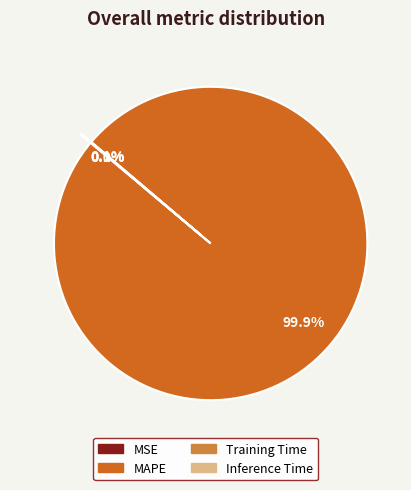

Which category has the biggest portion of the pie?

MAPE